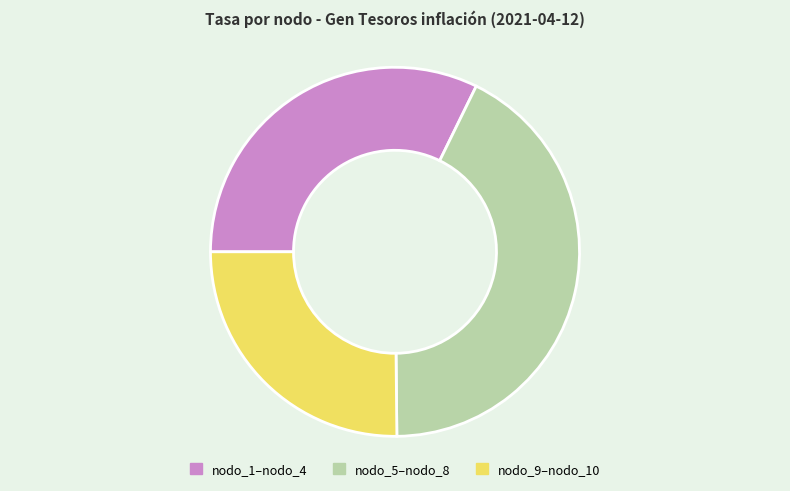

Does any single category account for the majority?

No